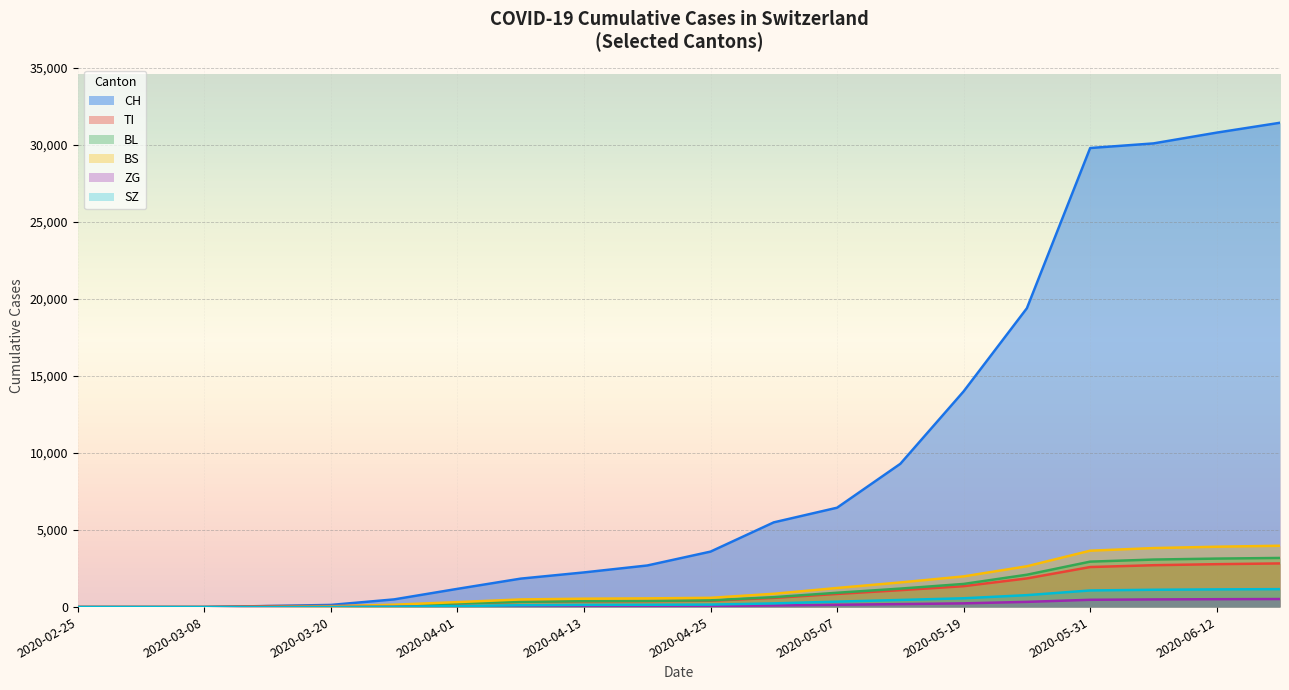

True or false: TI and BS cross at least once.

True